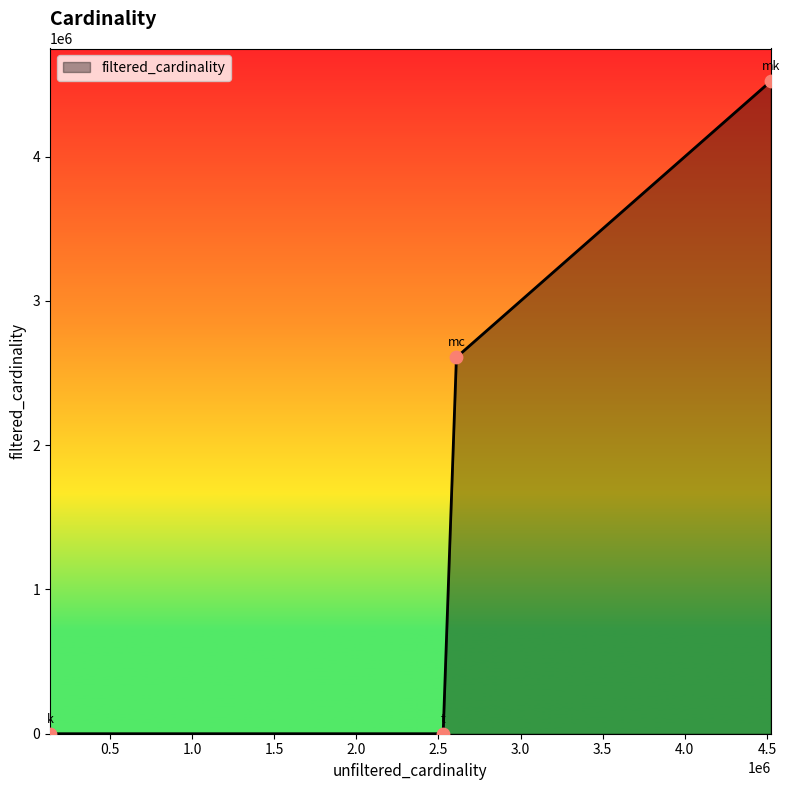

What is the difference between the maximum and second lowest values?

4523922